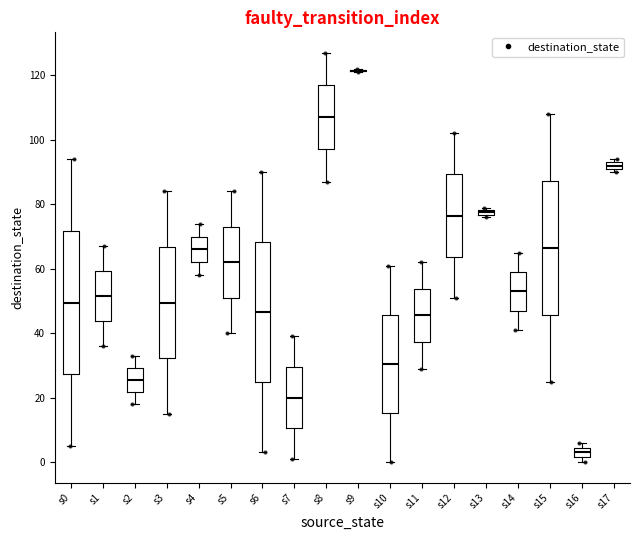

Where does the upper whisker of the box for s10 end on the y-axis? The values are not printed on the chart, so give them approximately, as read against the axis.

62